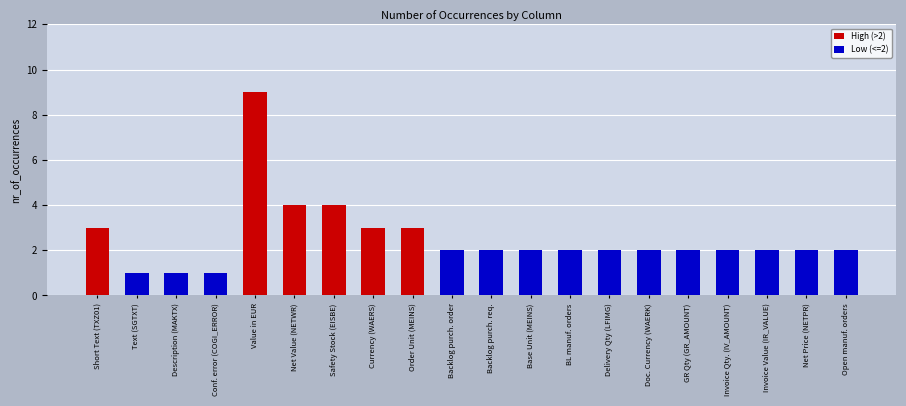

What is the label of the 18th bar from the right?

Description (MAKTX)